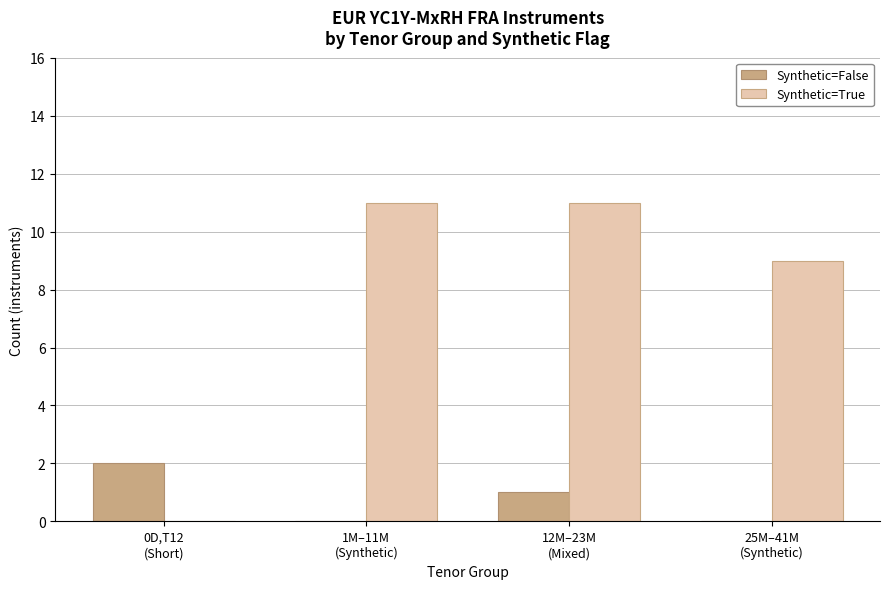

What are all the series names shown in the legend?

Synthetic=False, Synthetic=True